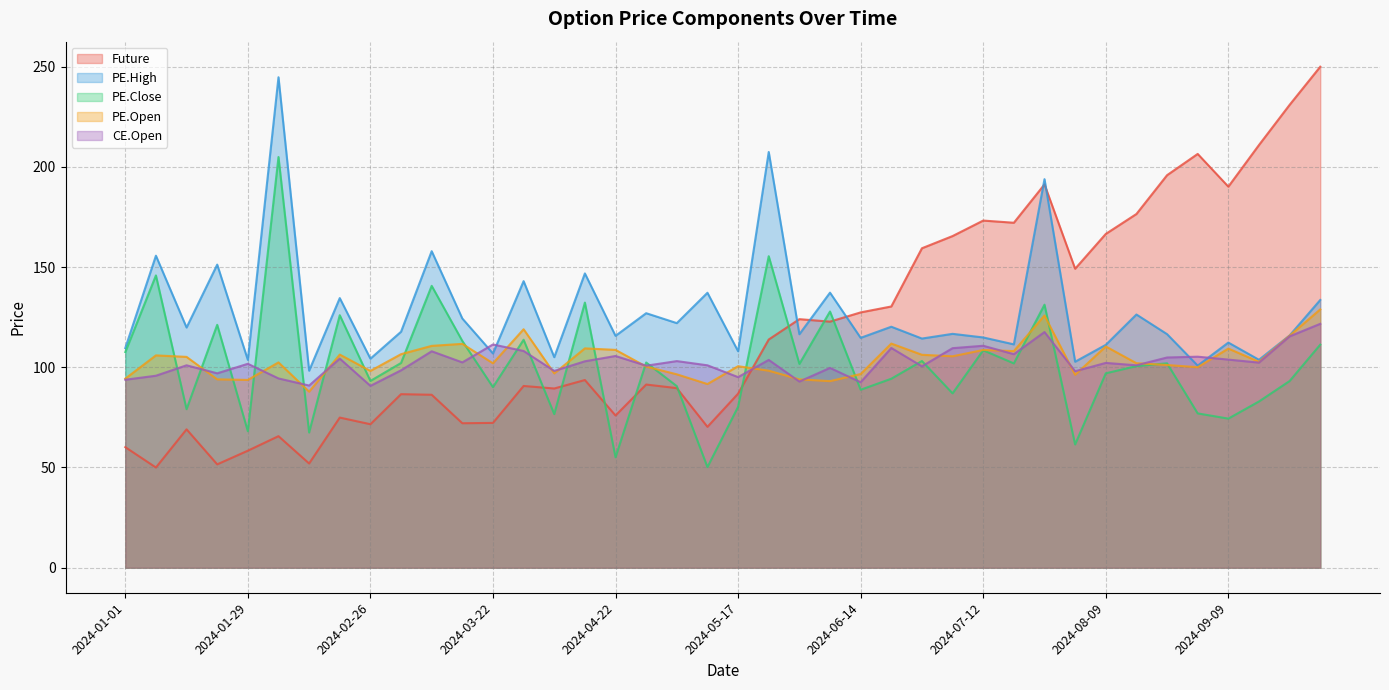

What is the difference between the second highest and second lowest values in the PE.High series?

106.6